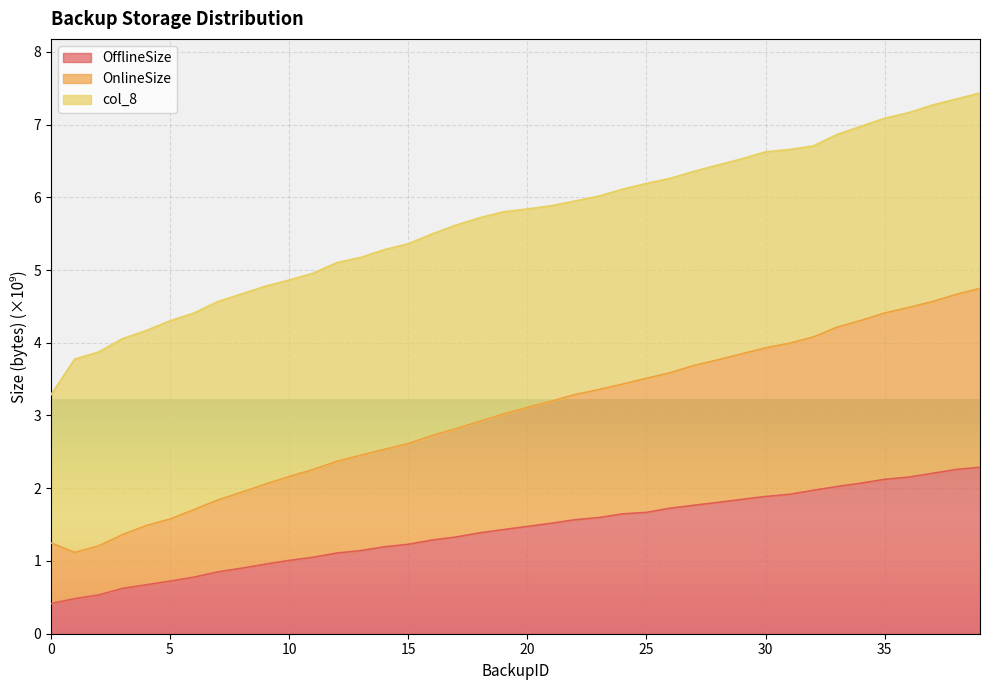

What is the total value across all series at 15?

5.4